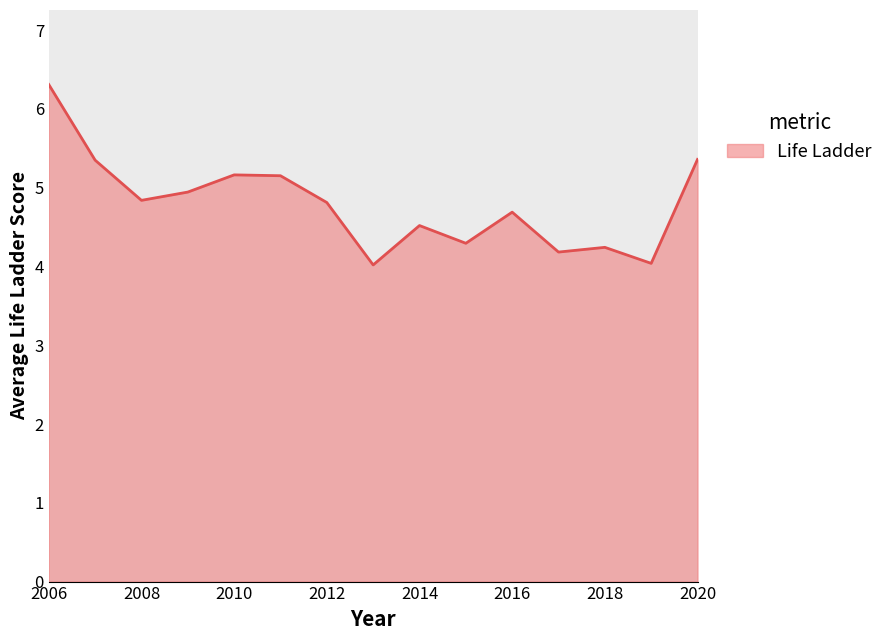

How many lines are shown in the chart?

1